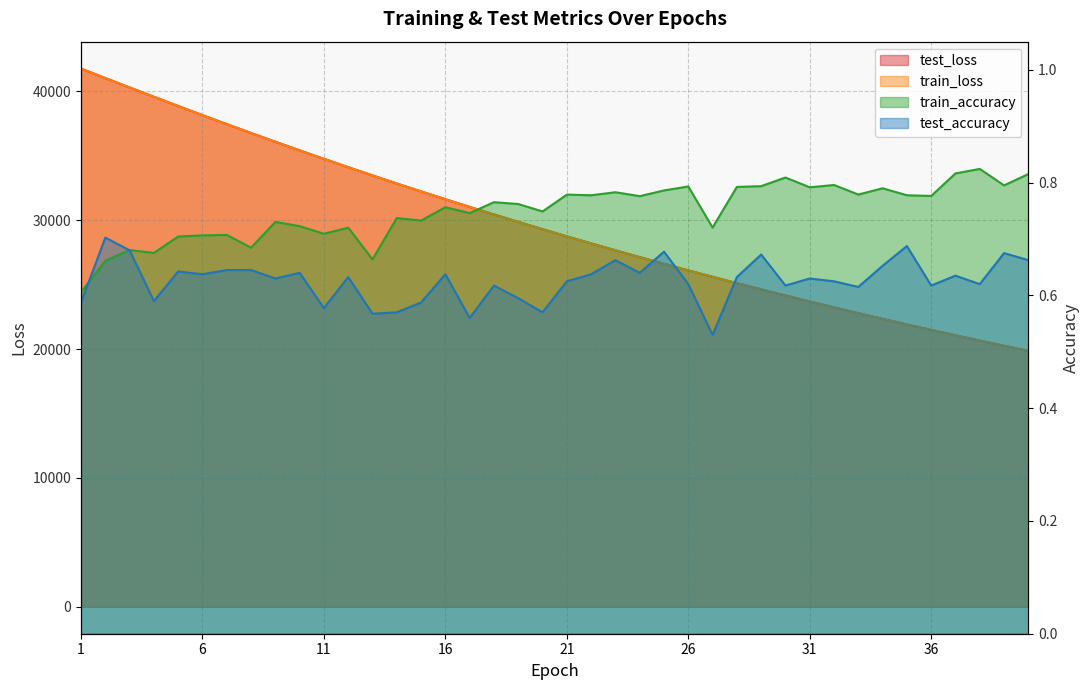

Reading left to right, transcribe all the data shown in this chart.

test_loss: 41775.3	41039.8	40311.9	39587.1	38871.8	38163.2	37465.6	36776.6	36096.3	35428.0	34770.0	34122.8	33486.2	32858.5	32242.4	31636.3	31040.3	30454.0	29878.2	29312.1	28755.4	28208.5	27670.8	27143.1	26624.1	26114.4	25614.2	25121.8	24639.1	24164.4	23698.4	23240.5	22791.1	22349.5	21916.4	21490.7	21072.6	20661.8	20259.0	19863.0
train_loss: 41774.0	41039.2	40310.6	39585.8	38869.6	38161.4	37463.3	36774.6	36094.8	35426.7	34768.4	34121.3	33484.3	32857.1	32240.7	31634.6	31038.7	30452.5	29876.5	29310.5	28753.9	28207.0	27669.5	27141.5	26622.7	26113.0	25612.7	25120.5	24637.6	24162.9	23697.0	23239.2	22789.9	22348.3	21915.0	21489.4	21071.2	20660.6	20257.8	19861.8
train_accuracy: 0.6	0.7	0.7	0.7	0.7	0.7	0.7	0.7	0.7	0.7	0.7	0.7	0.7	0.7	0.7	0.8	0.7	0.8	0.8	0.7	0.8	0.8	0.8	0.8	0.8	0.8	0.7	0.8	0.8	0.8	0.8	0.8	0.8	0.8	0.8	0.8	0.8	0.8	0.8	0.8
test_accuracy: 0.6	0.7	0.7	0.6	0.6	0.6	0.6	0.6	0.6	0.6	0.6	0.6	0.6	0.6	0.6	0.6	0.6	0.6	0.6	0.6	0.6	0.6	0.7	0.6	0.7	0.6	0.5	0.6	0.7	0.6	0.6	0.6	0.6	0.7	0.7	0.6	0.6	0.6	0.7	0.7